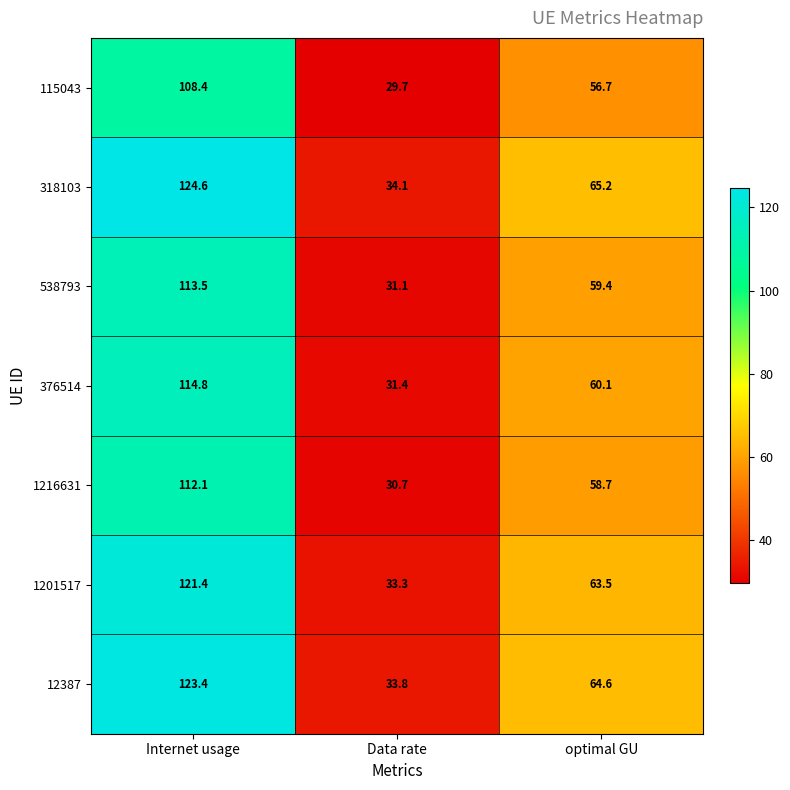

Reading left to right, extract all data points from this chart.

115043: 108.4	29.7	56.7
318103: 124.6	34.1	65.2
538793: 113.5	31.1	59.4
376514: 114.8	31.4	60.1
1216631: 112.1	30.7	58.7
1201517: 121.4	33.3	63.5
12387: 123.4	33.8	64.6